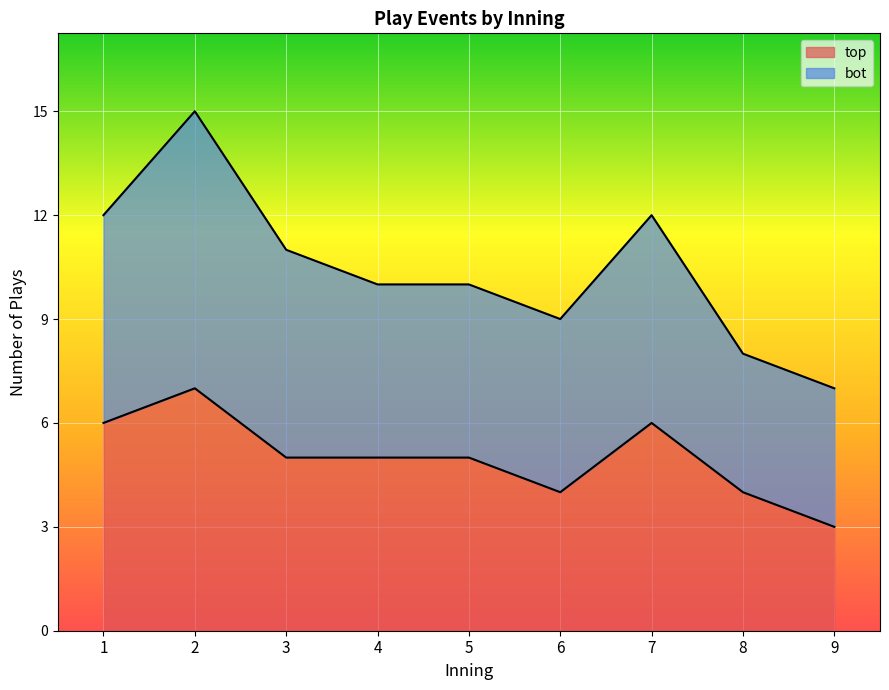

The value of top at 5 is 9. True or false?

False